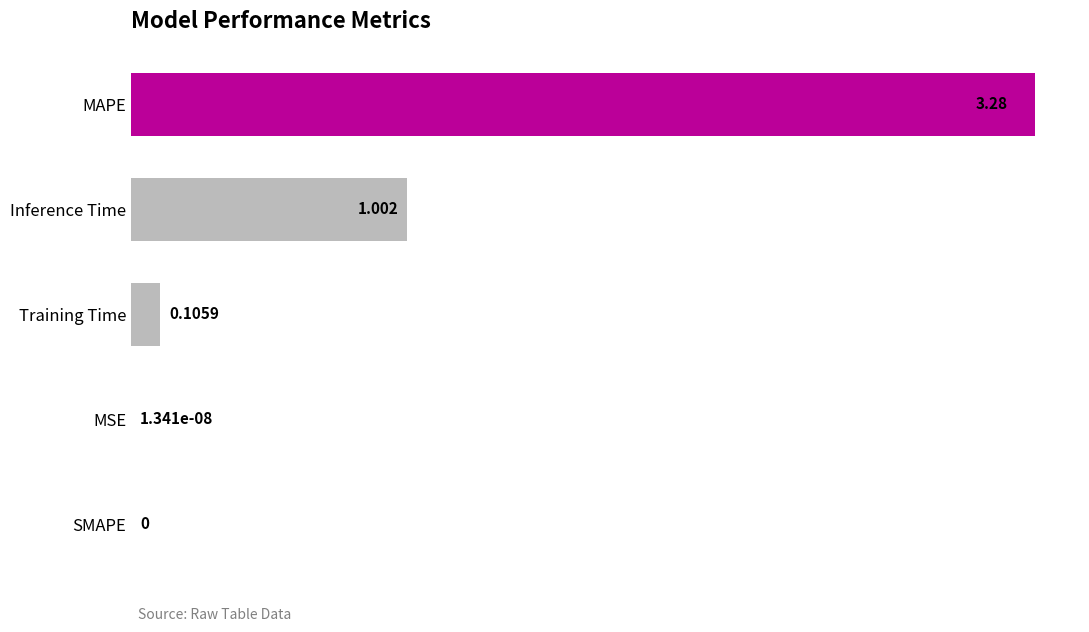

Between Training Time and MAPE, which is larger?

MAPE